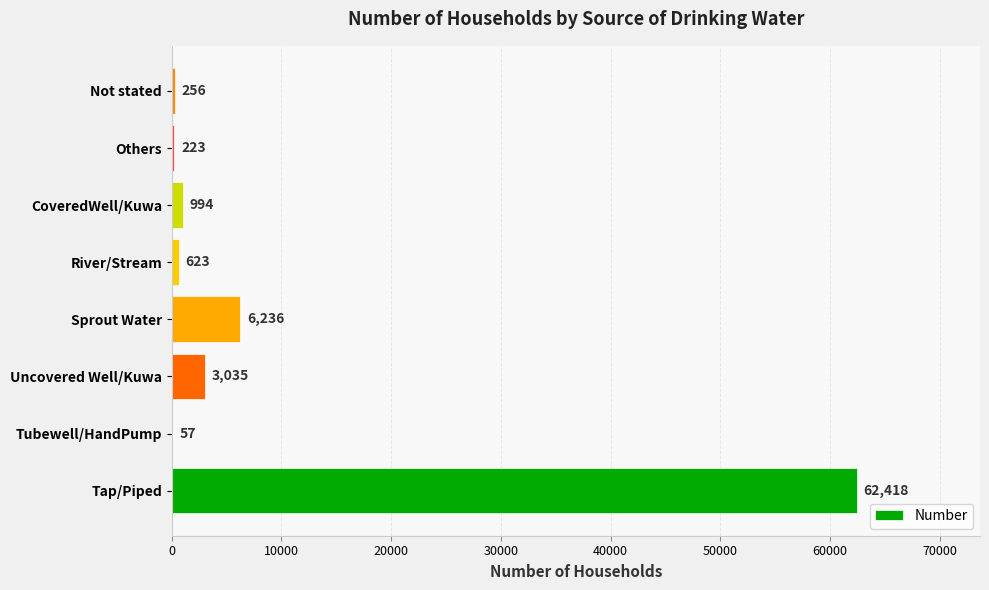

Reading top to bottom, list all the values displayed in this chart.

Not stated=256	Others=223	CoveredWell/Kuwa=994	River/Stream=623	Sprout Water=6236	Uncovered Well/Kuwa=3035	Tubewell/HandPump=57	Tap/Piped=62418